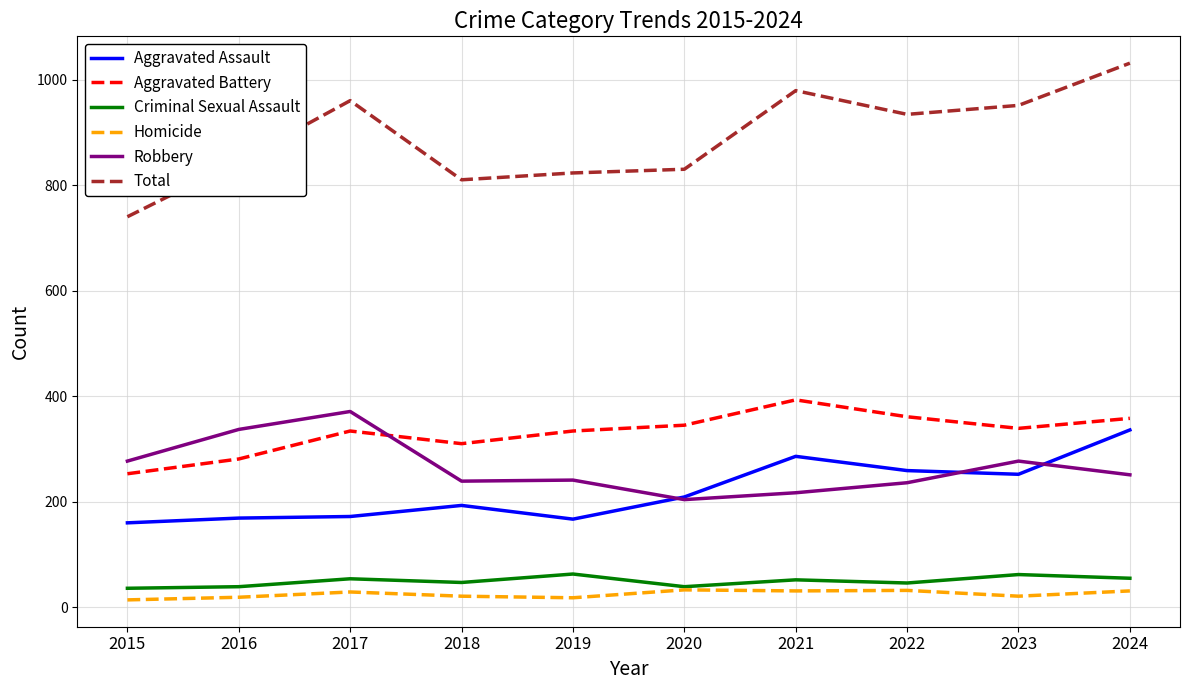

Where does the Total series first go above 934?

2017